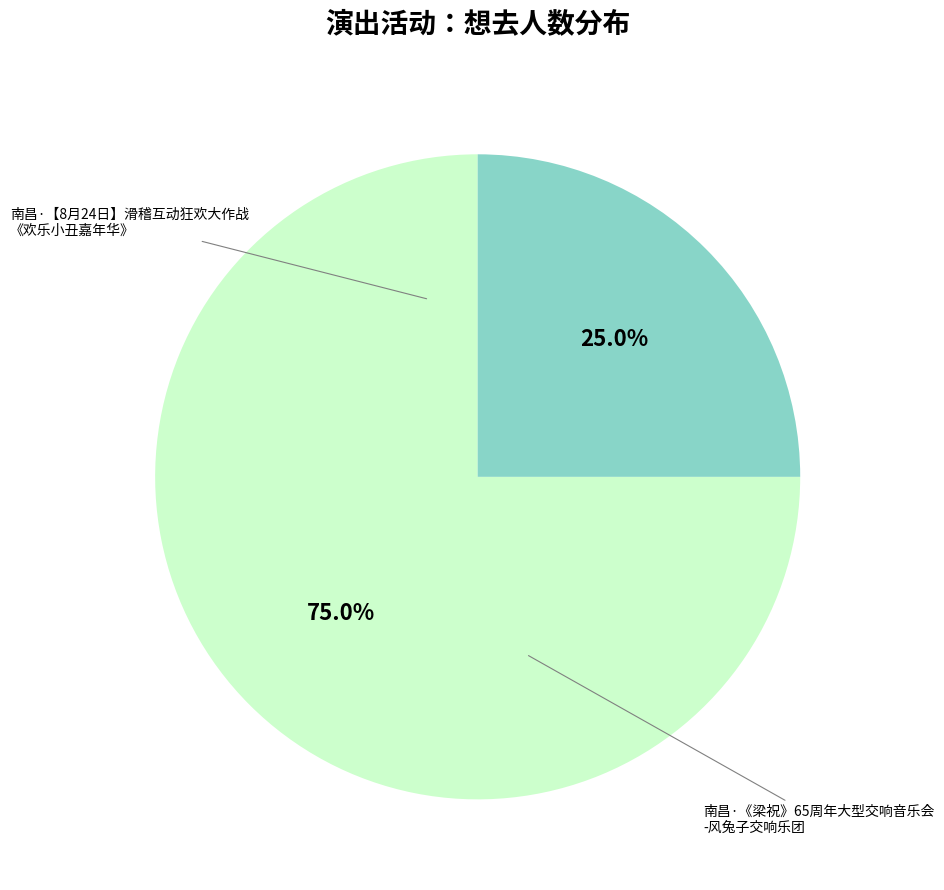

Is there a majority slice in this chart?

Yes